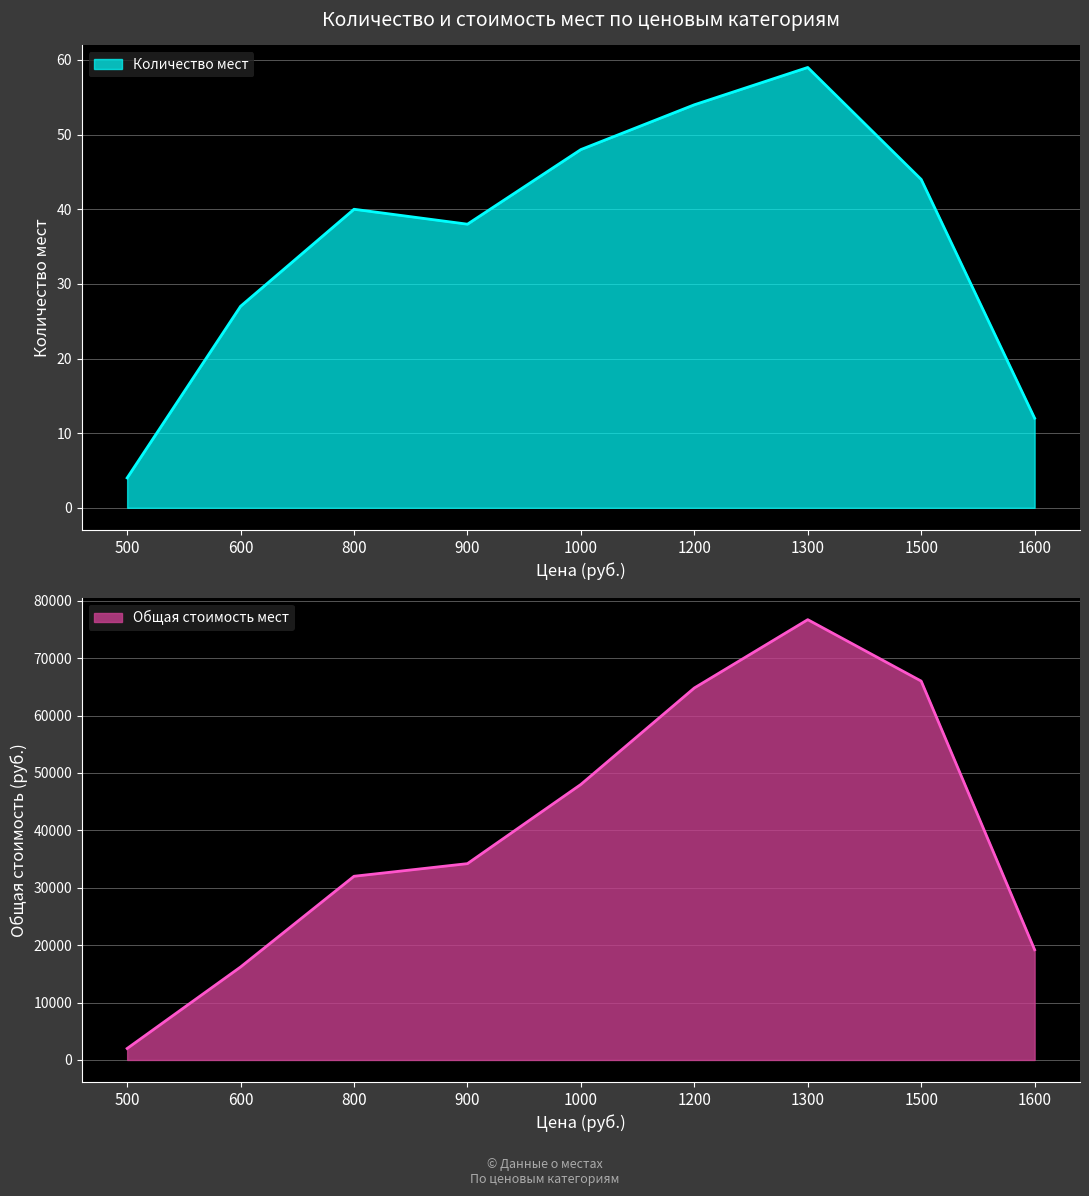

What is the spread (max minus min) of values at 1300?

76641